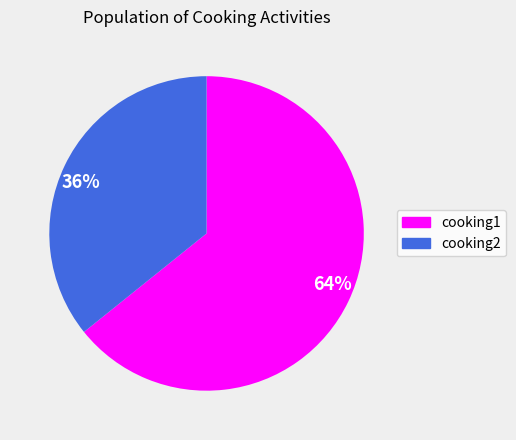

Which has a higher value, 64% or 36%?

64%